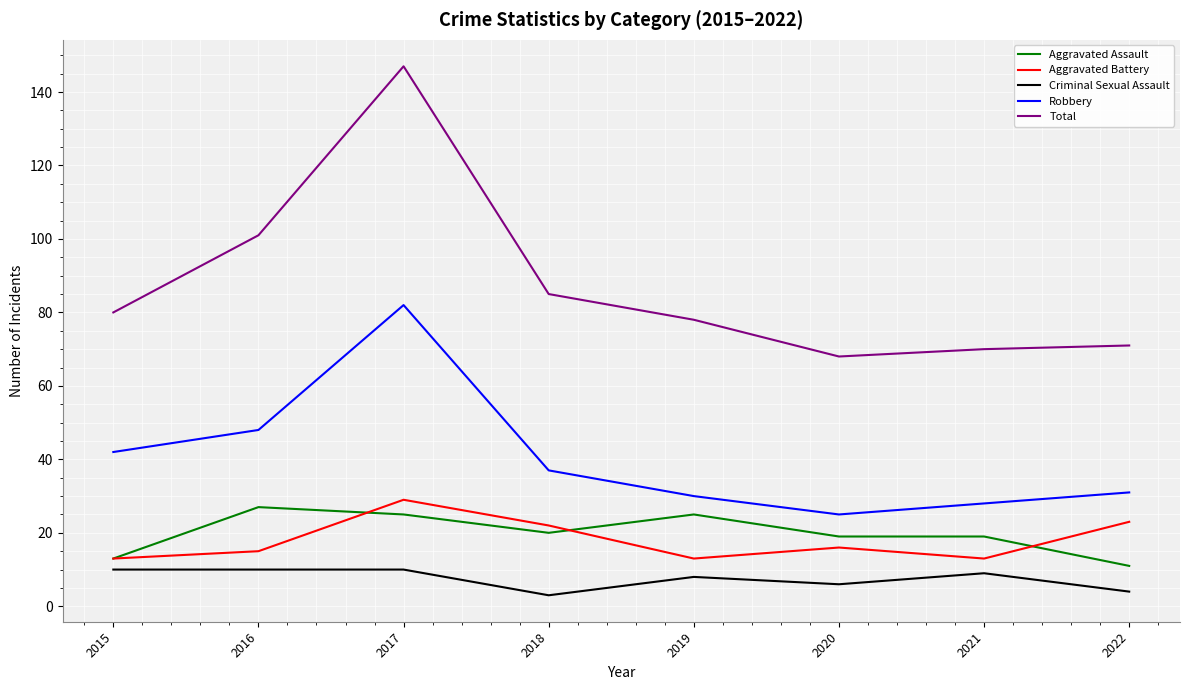

Reading left to right, extract all data points from this chart.

Aggravated Assault: 2015=13	2016=27	2017=25	2018=20	2019=25	2020=19	2021=19	2022=11
Aggravated Battery: 2015=13	2016=15	2017=29	2018=22	2019=13	2020=16	2021=13	2022=23
Criminal Sexual Assault: 2015=10	2016=10	2017=10	2018=3	2019=8	2020=6	2021=9	2022=4
Robbery: 2015=42	2016=48	2017=82	2018=37	2019=30	2020=25	2021=28	2022=31
Total: 2015=80	2016=101	2017=147	2018=85	2019=78	2020=68	2021=70	2022=71